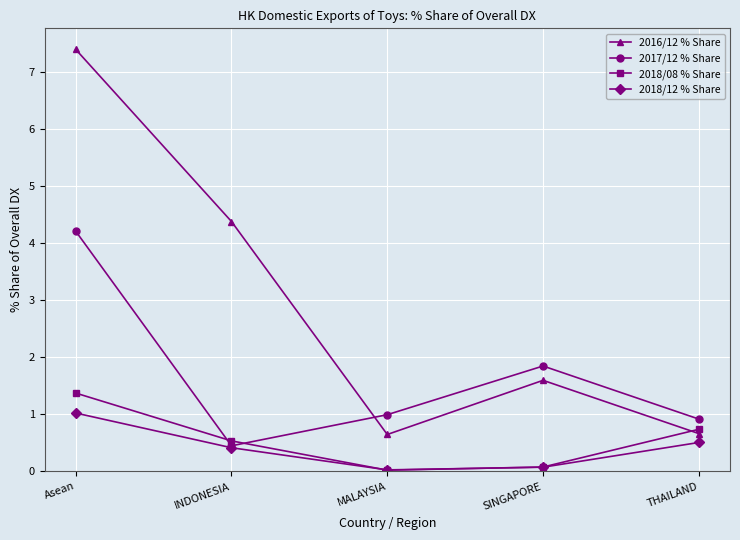

What is the sum of all 2017/12 % Share values?

8.4